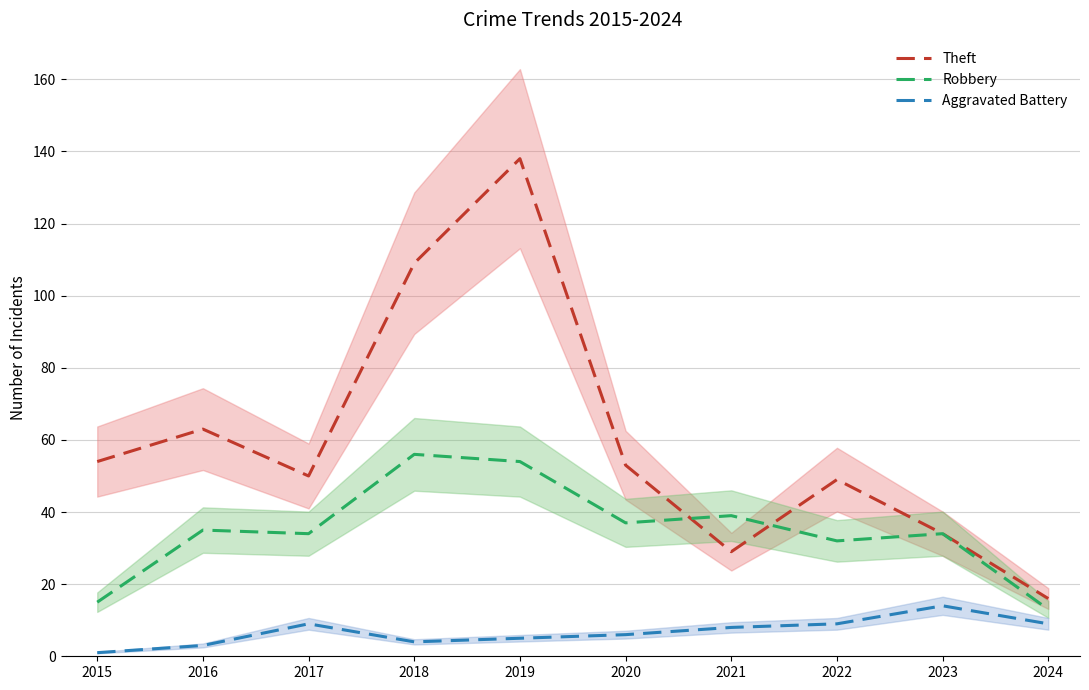

True or false: Aggravated Battery and Robbery intersect in this chart.

False